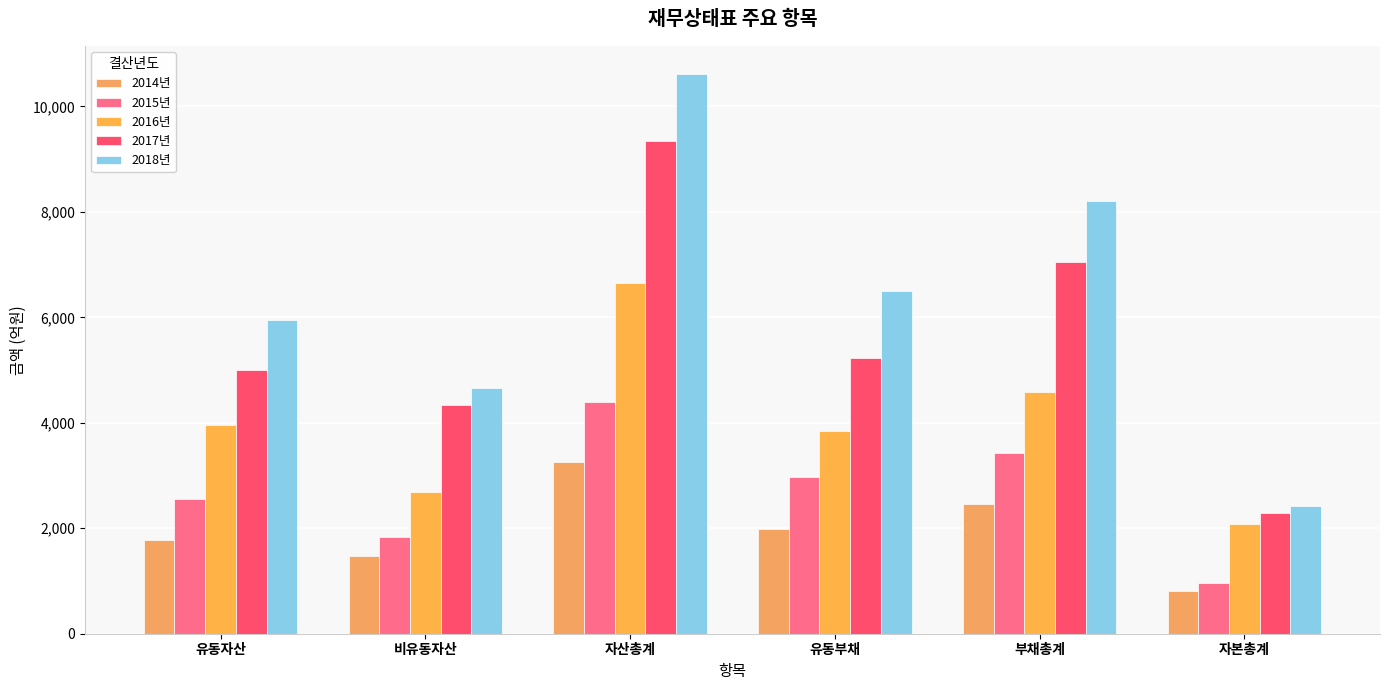

List the labels in order of 2017년 value, largest first.

자산총계, 부채총계, 유동부채, 유동자산, 비유동자산, 자본총계